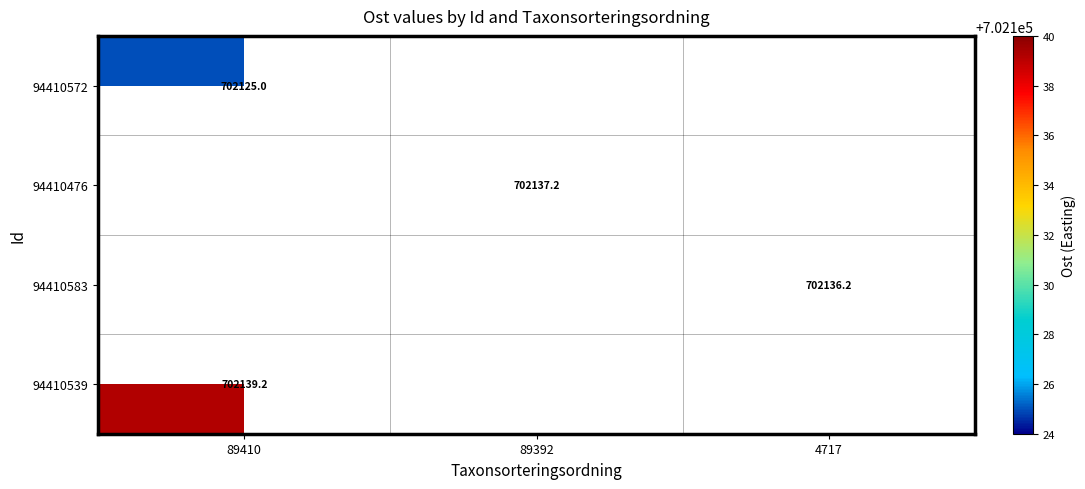

The 94410539 series shows 702139.2 at 89410. True or false?

True